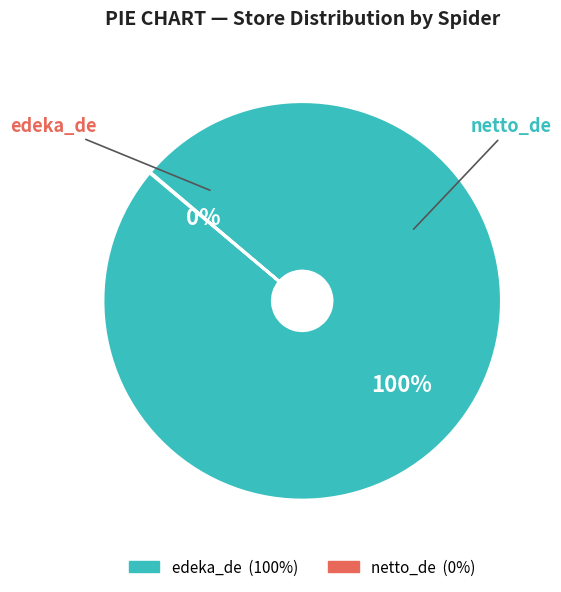

What is the largest slice in the pie chart?

edeka_de